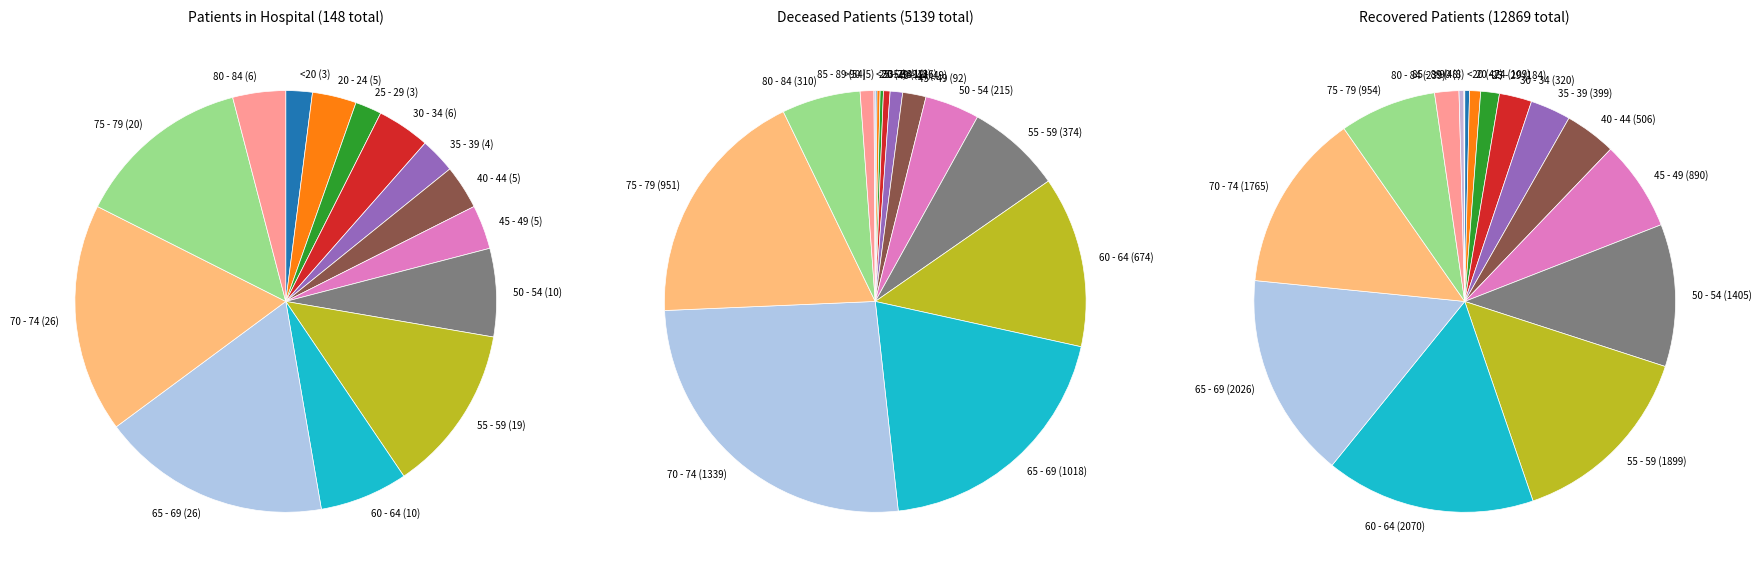

Is there any slice that represents more than half of the pie?

No